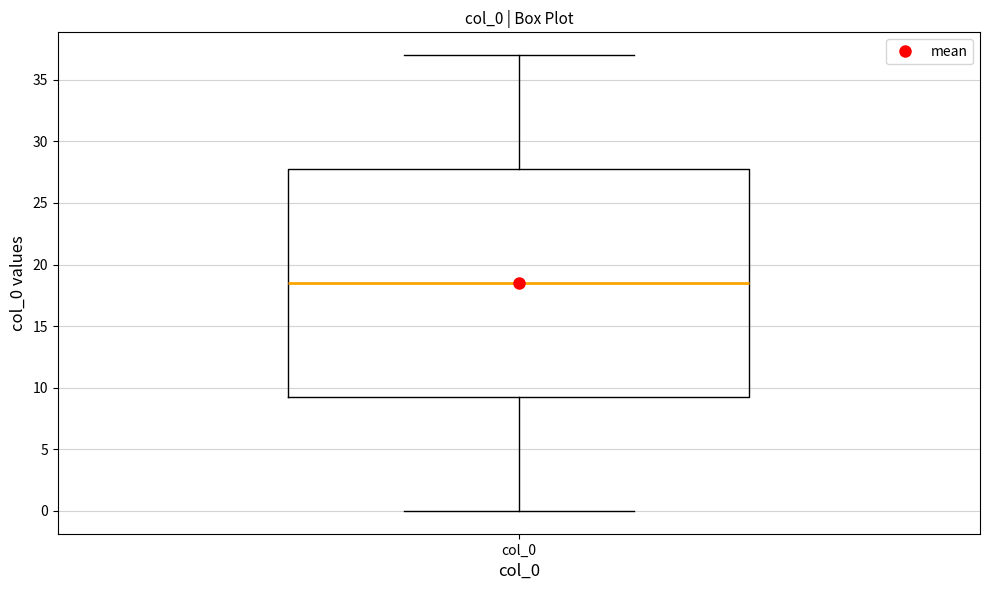

Transcribe this box plot: give where the median line is, the range the box spans, and where the two whiskers end, as read against the y-axis. The values are not printed on the chart, so give them approximately, as read against the axis.

median 18.5, box 9.5 to 28.0, whiskers 0.0 to 37.0